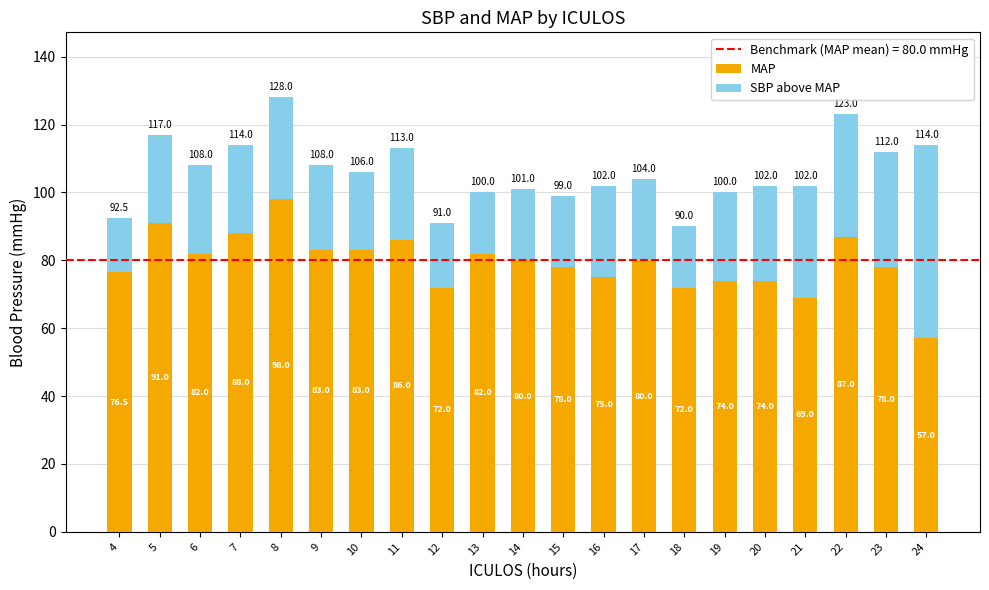

What is the sum of the MAP values at 11 and 22?

173.0